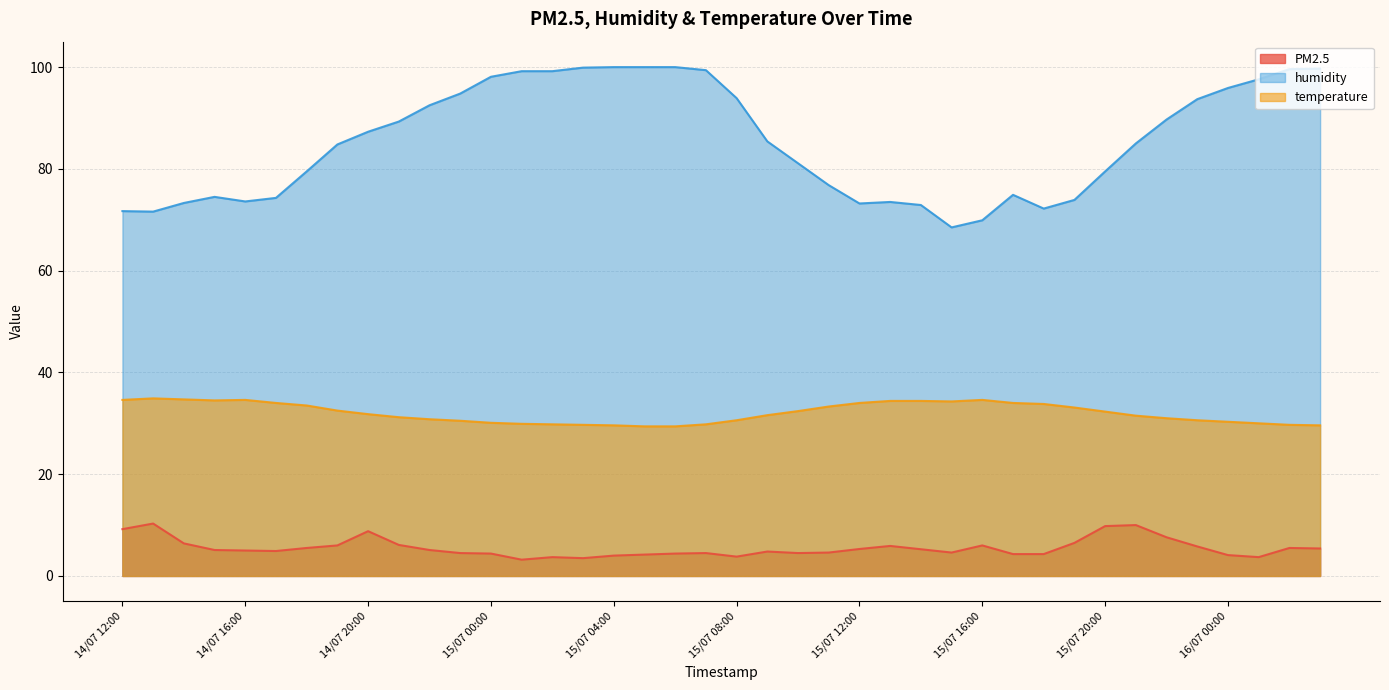

True or false: humidity and temperature intersect in this chart.

False